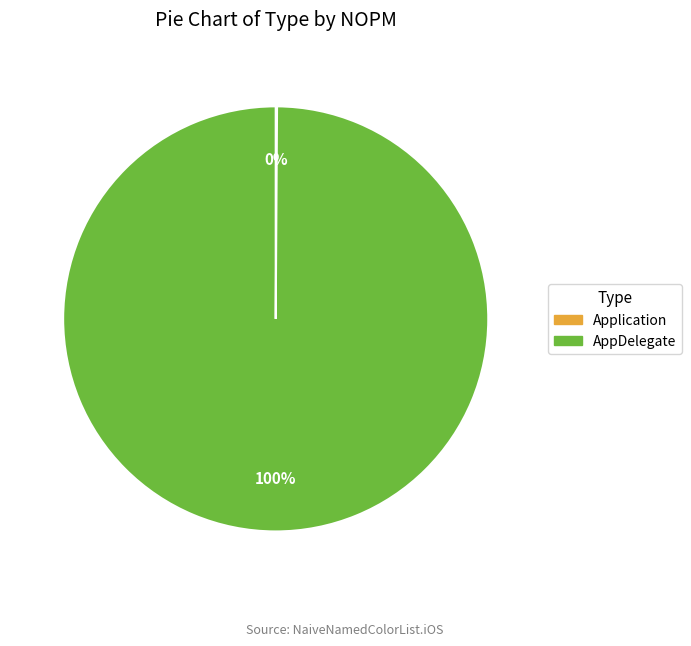

What percentage is the AppDelegate slice, to the nearest percent?

100%